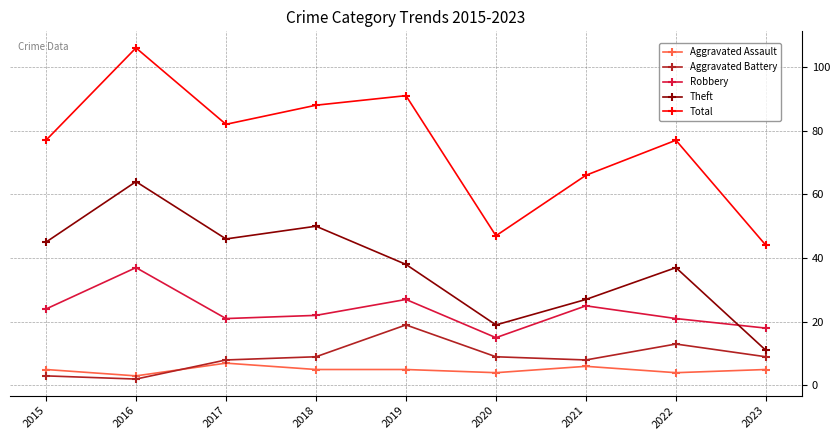

True or false: Total and Robbery cross at least once.

False